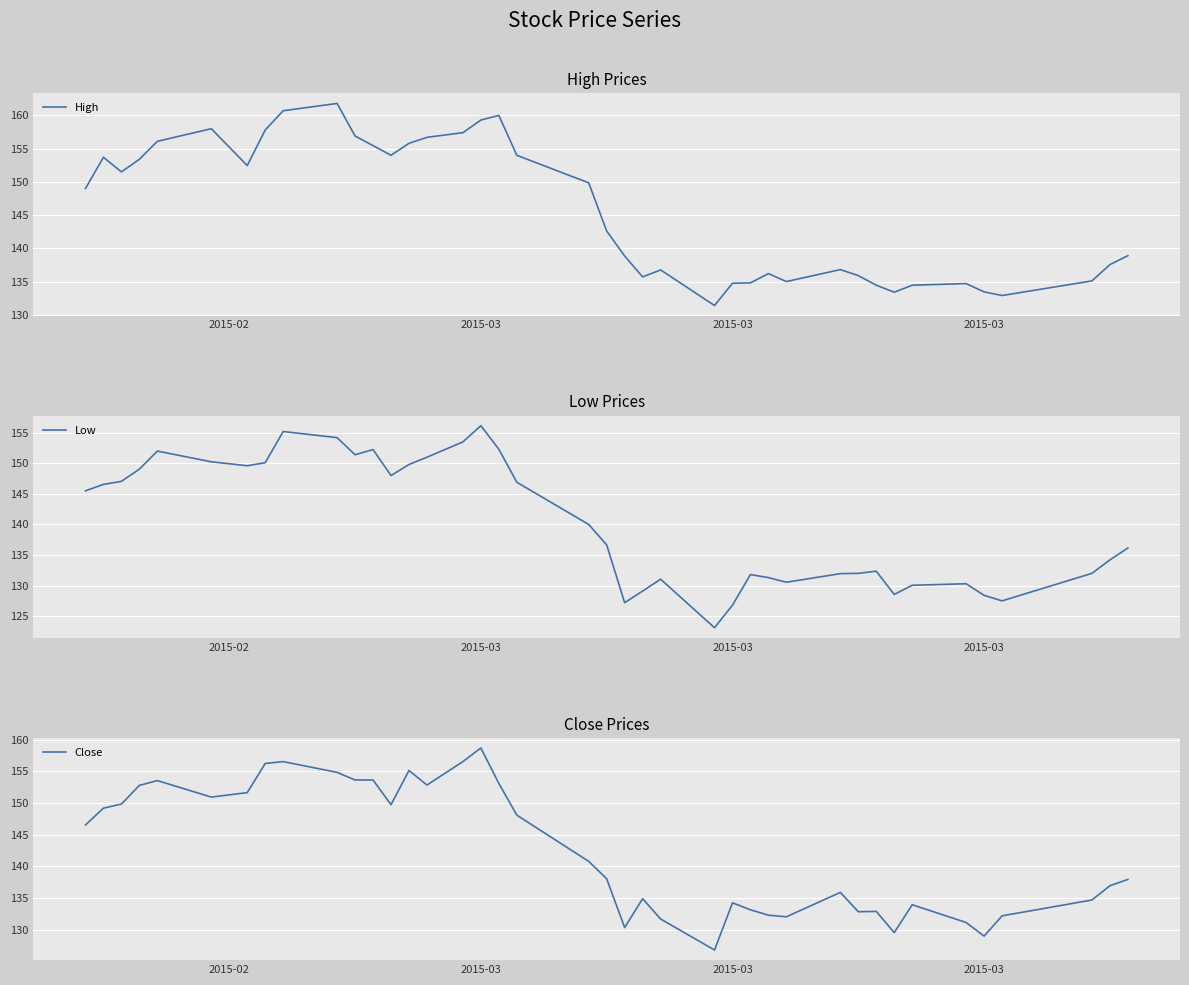

At how many categories does at least one series exceed 139?

21